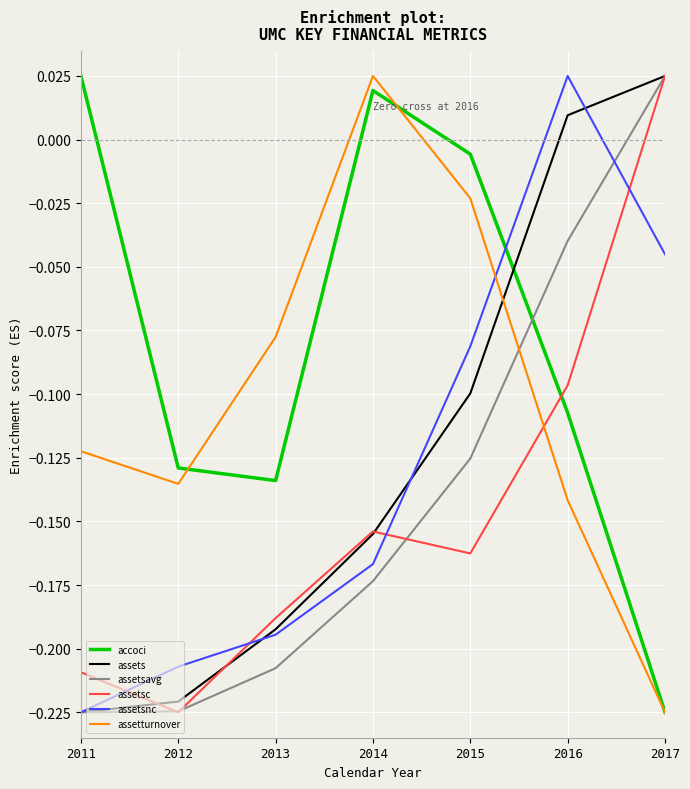

Rank the series at 2015 from lowest to highest value.

assetsc, assetsavg, assets, assetsnc, assetturnover, accoci